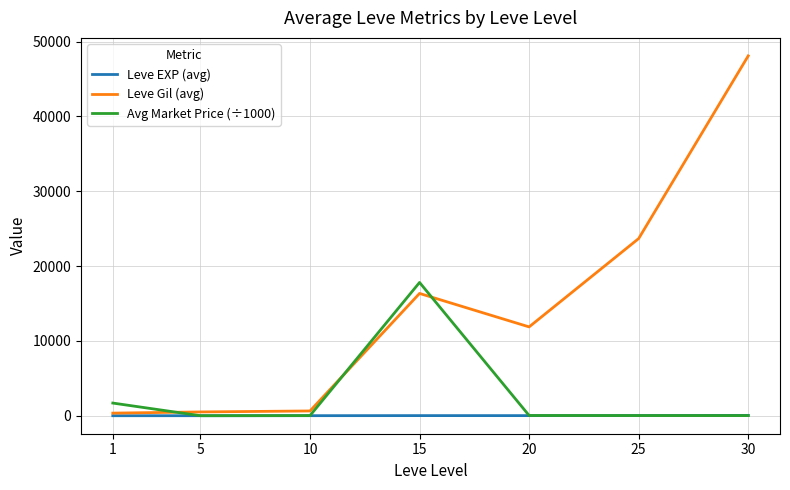

Which series has the largest total across all categories?

Leve Gil (avg)